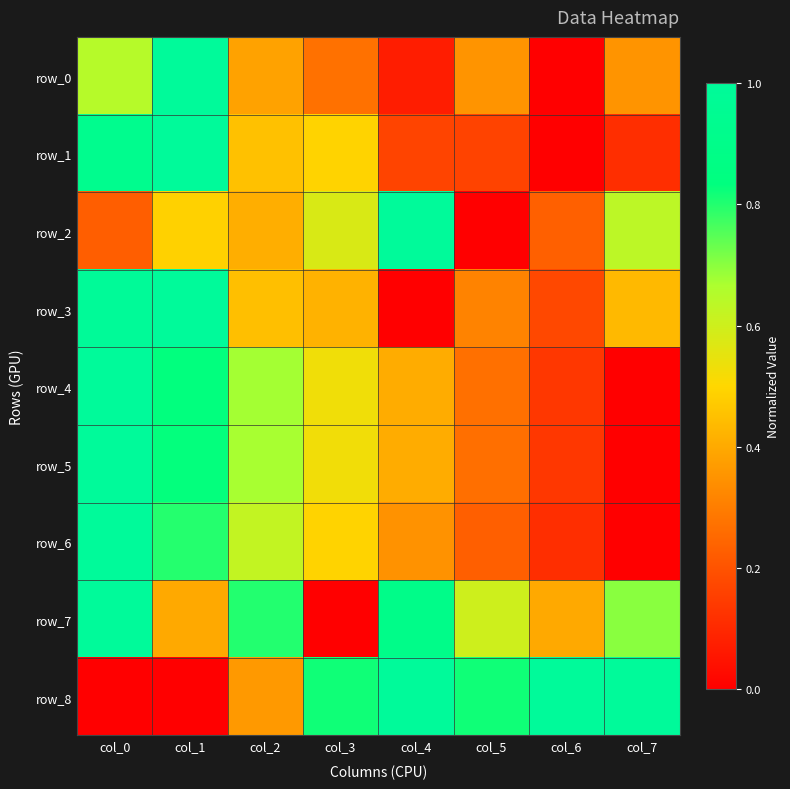

What is the difference between the row_8 values at col_0 and col_5?

0.8